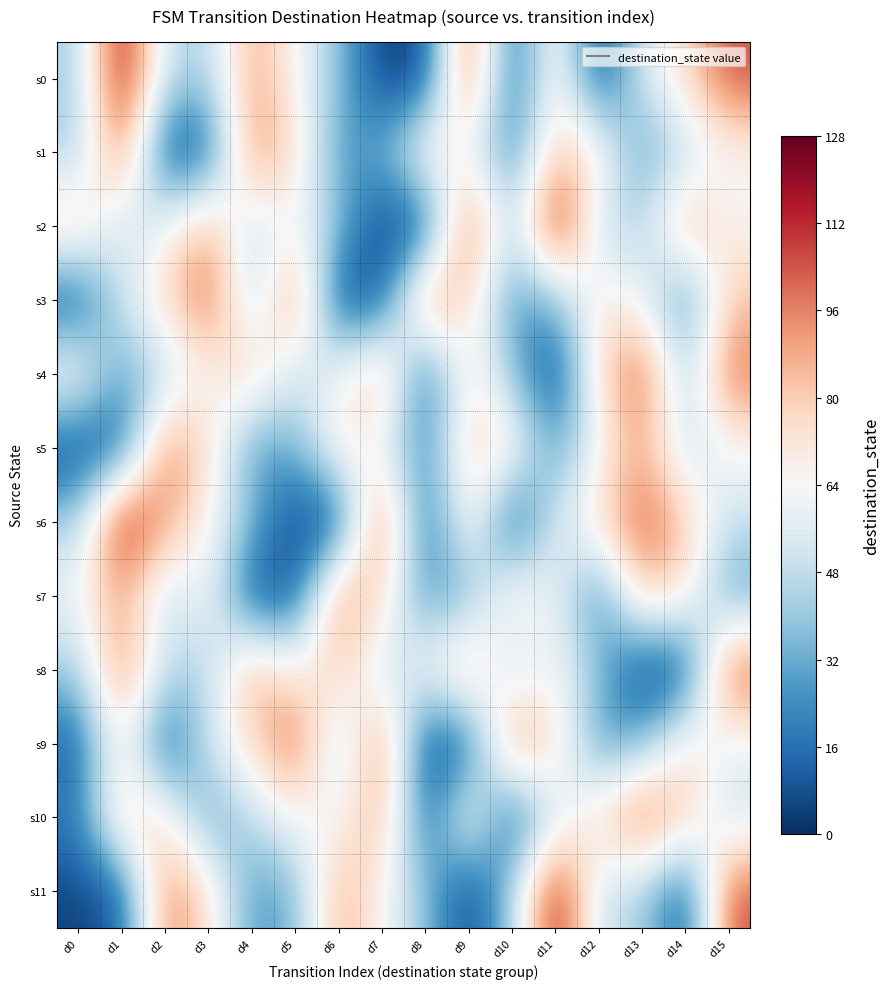

Between d10 and d3, which is larger?

d3